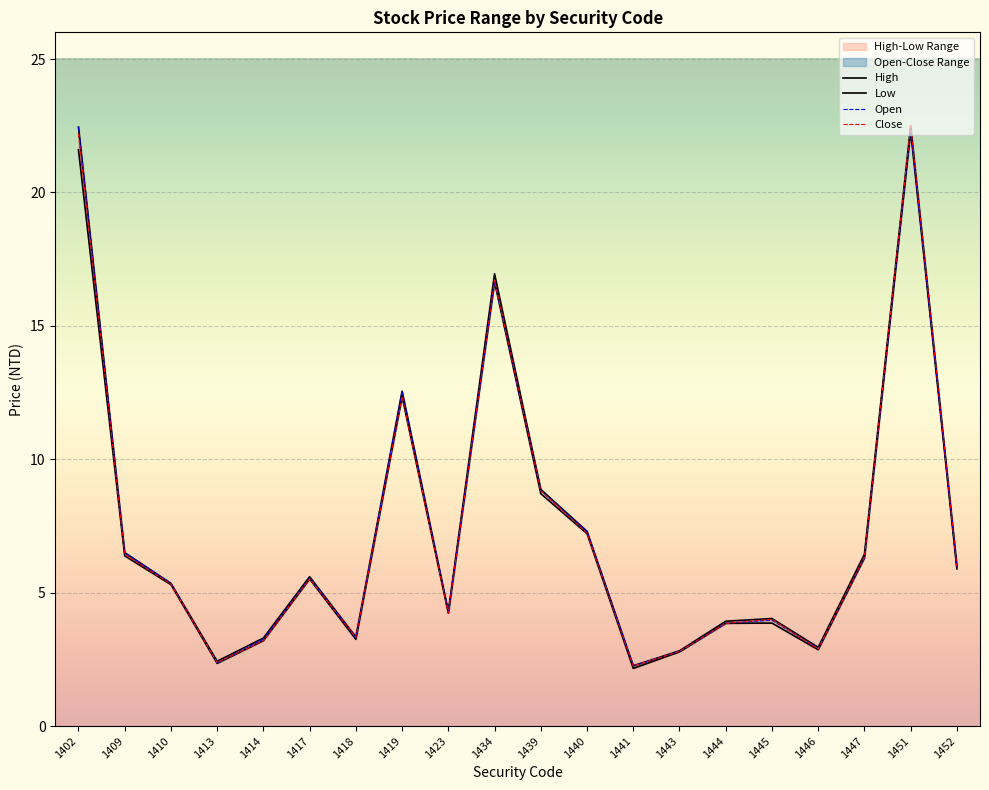

True or false: Open and Close intersect in this chart.

True